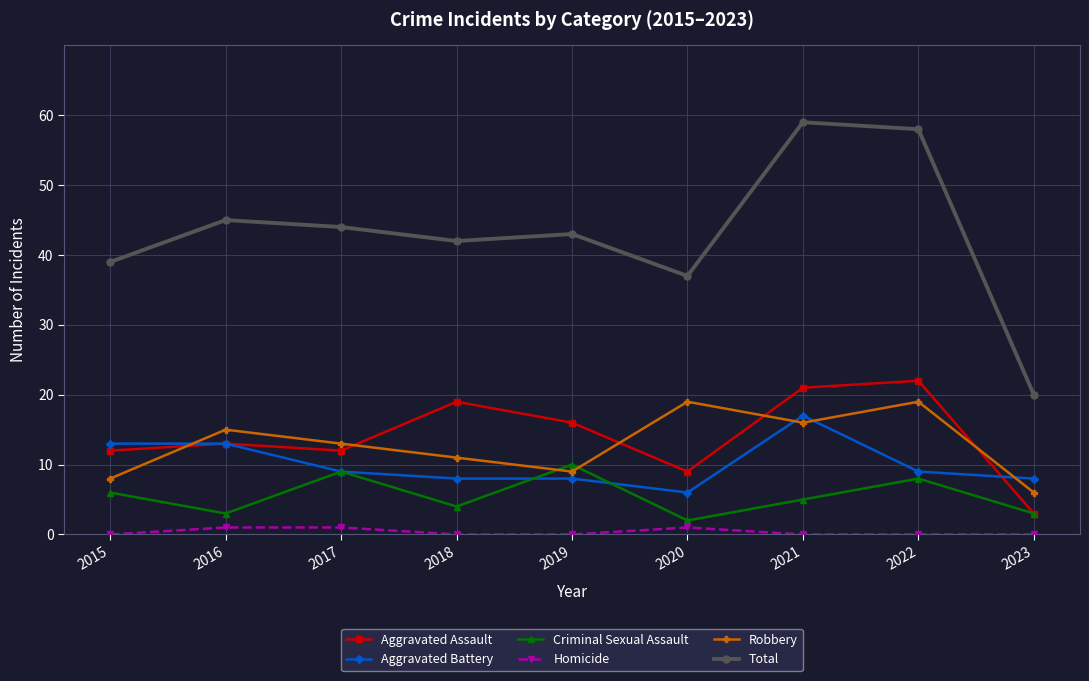

What is the average value of the Total series?

43